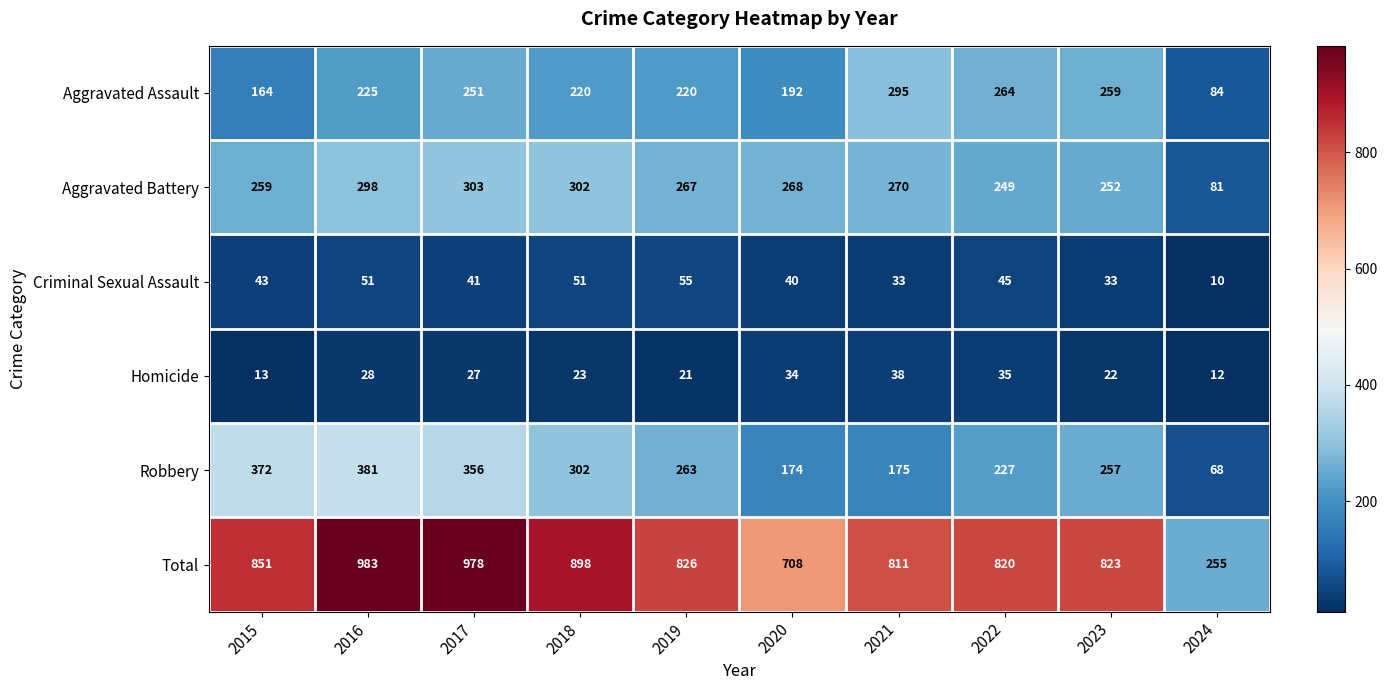

What is the sum of the Aggravated Assault values at 2015 and 2020?

356